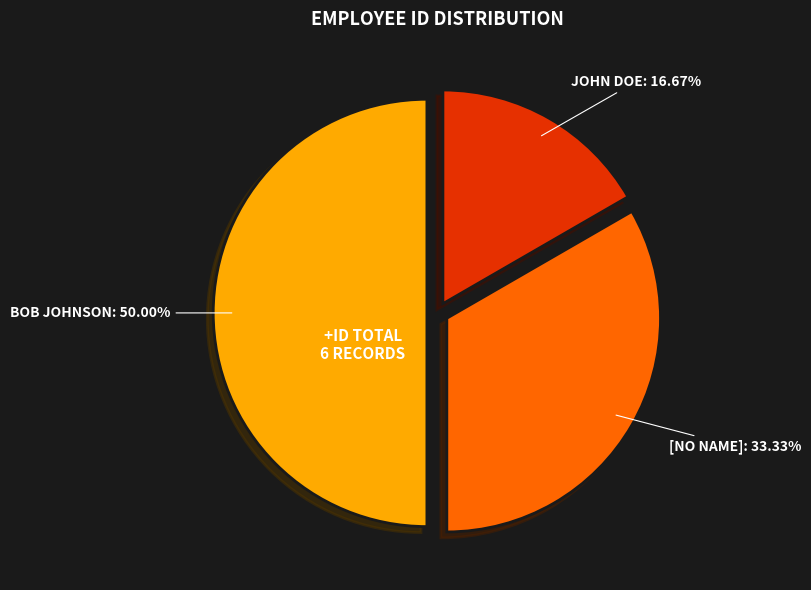

To the nearest percent, what is the difference between the largest and smallest slice percentages?

33%